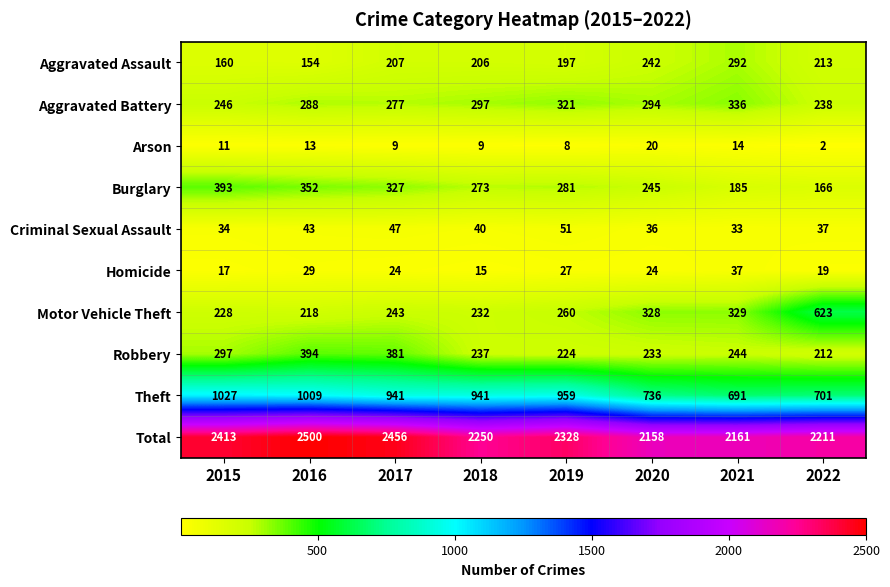

What is the average value of the Robbery series?

278